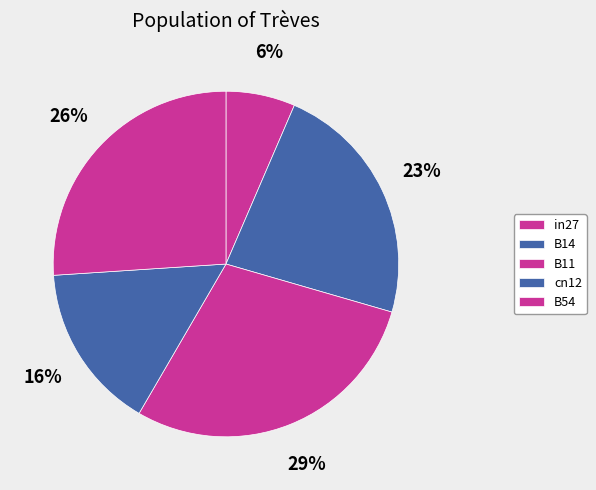

To the nearest percent, what portion does B11 represent?

29%